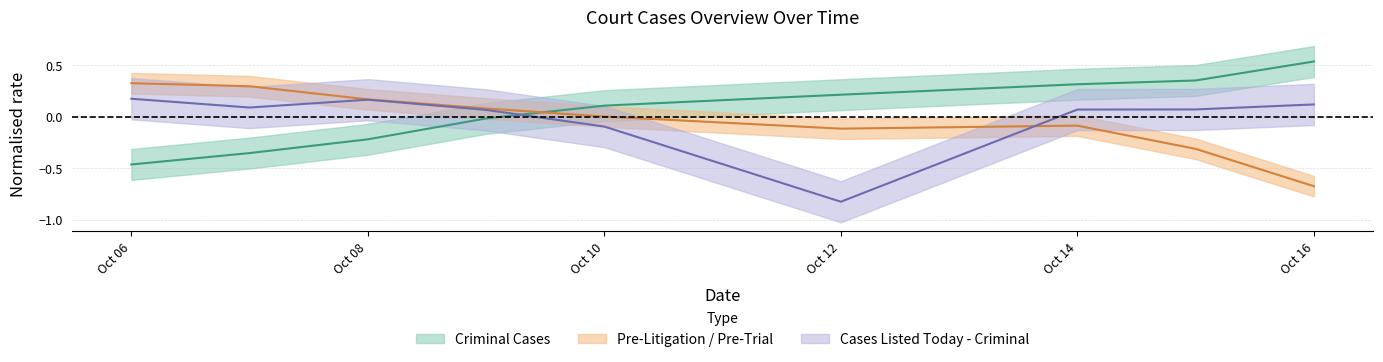

What is the difference between the second highest and second lowest values in the Cases Listed Today - Criminal series?

0.3